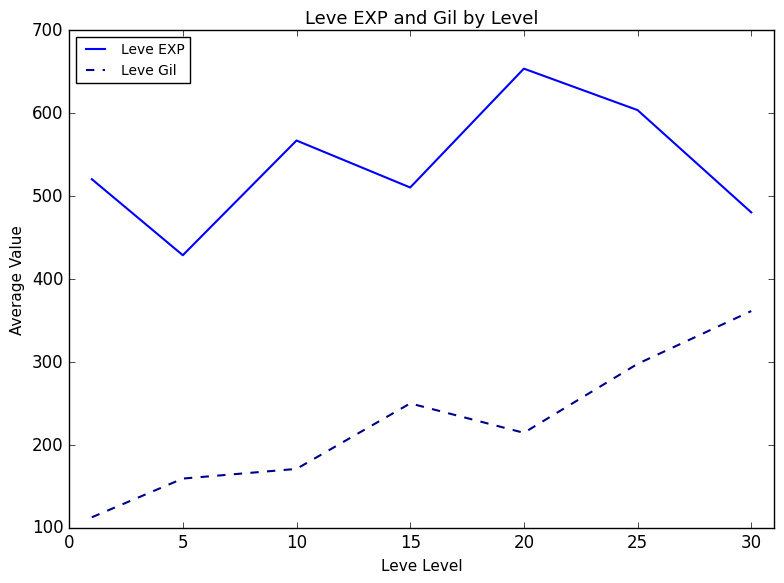

List the series in order of their overall mean, highest first.

Leve EXP, Leve Gil